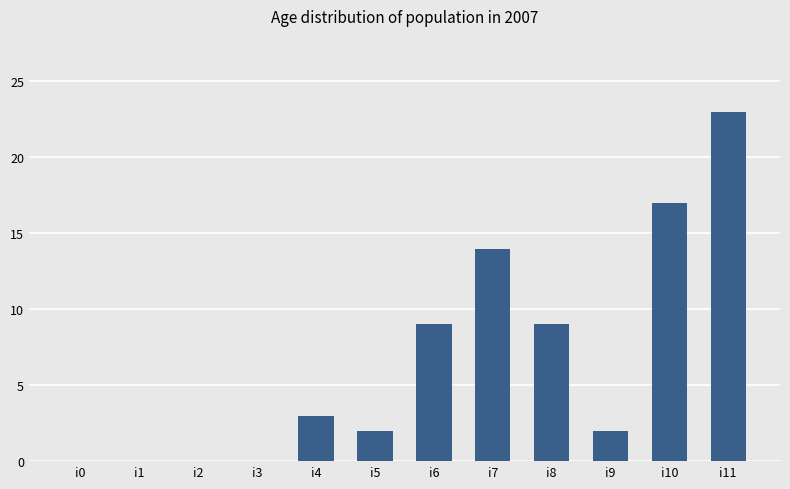

The chart shows a value of -13 at i0. True or false?

False